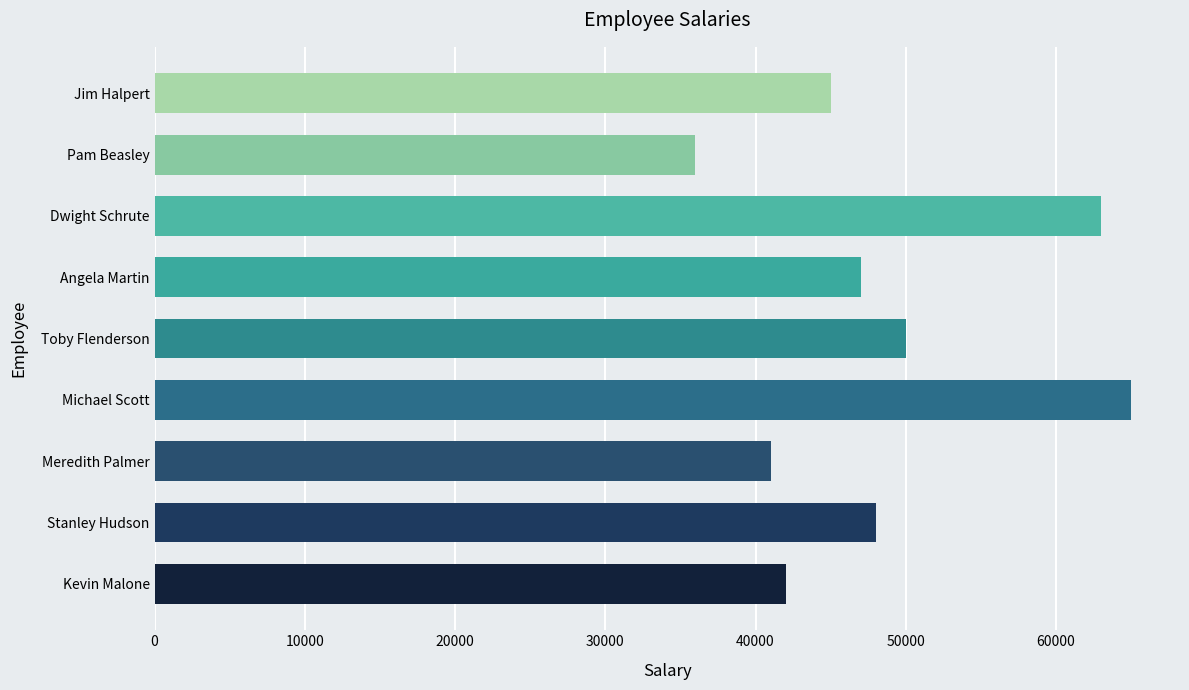

What is the maximum value shown in the chart?

65000